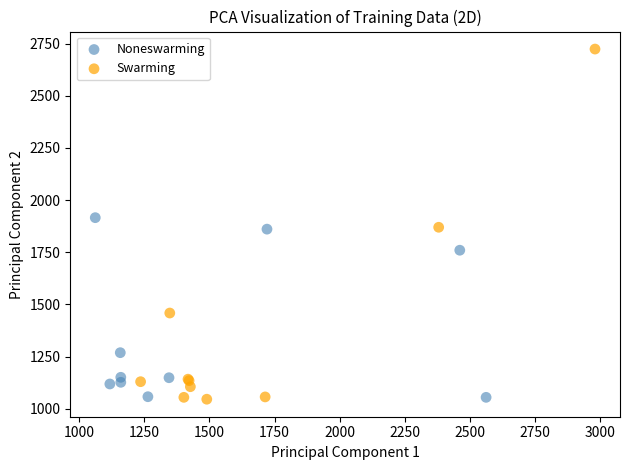

What are all the series names shown in the legend?

Noneswarming, Swarming